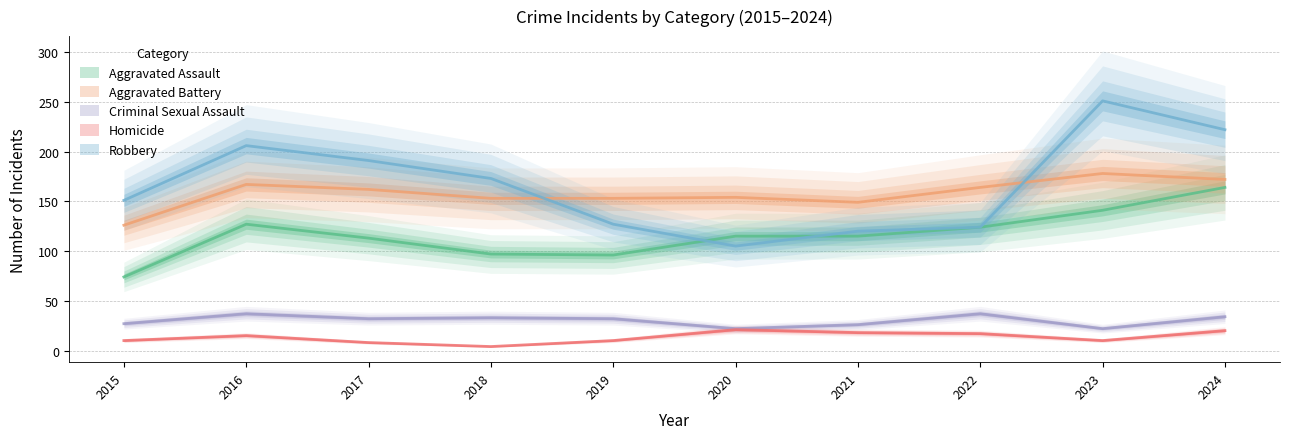

What are all the series names shown in the legend?

Aggravated Assault, Aggravated Battery, Criminal Sexual Assault, Homicide, Robbery